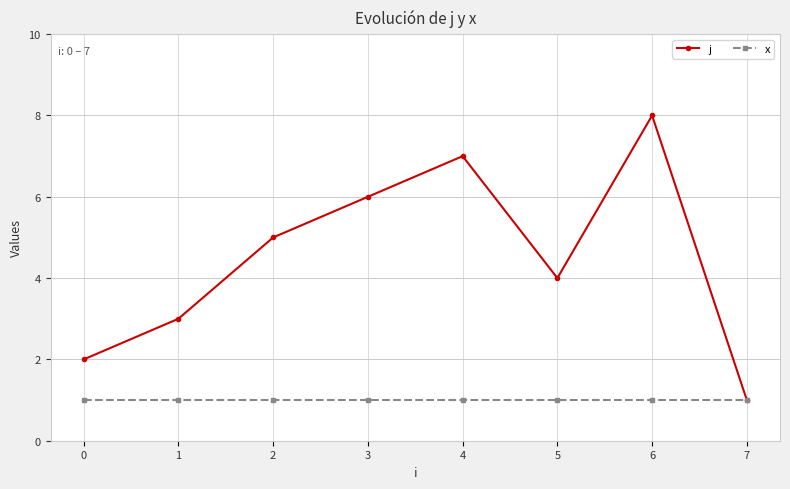

Where is j nearest to the value 4?

5